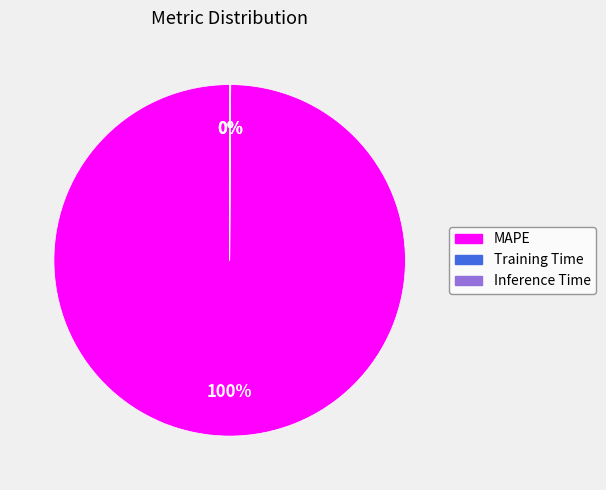

Which slice is the largest?

MAPE